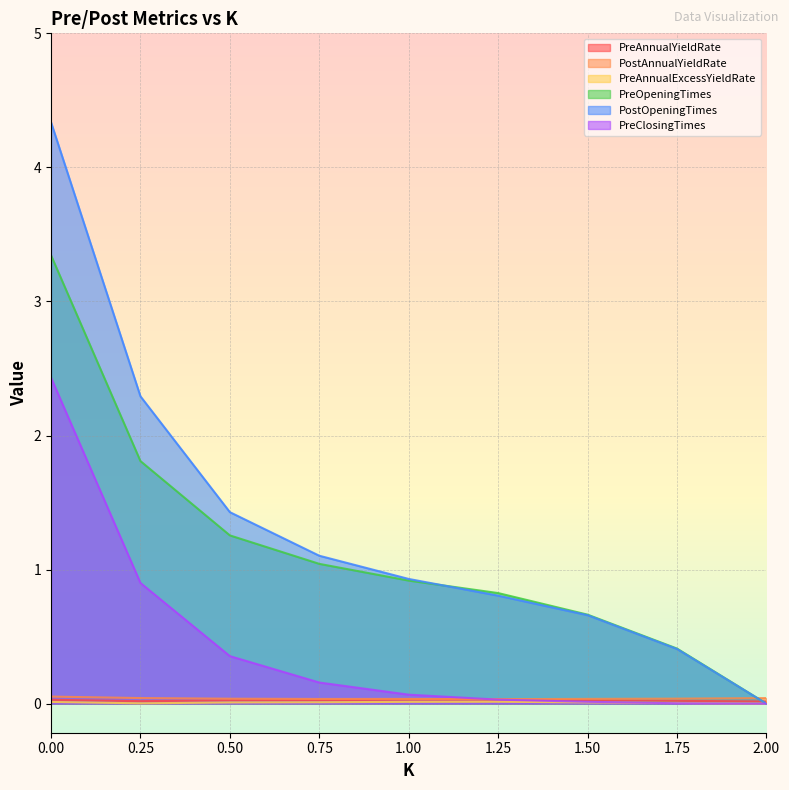

List the labels in order of PreOpeningTimes value, largest first.

0.00, 0.25, 0.50, 0.75, 1.00, 1.25, 1.50, 1.75, 2.00